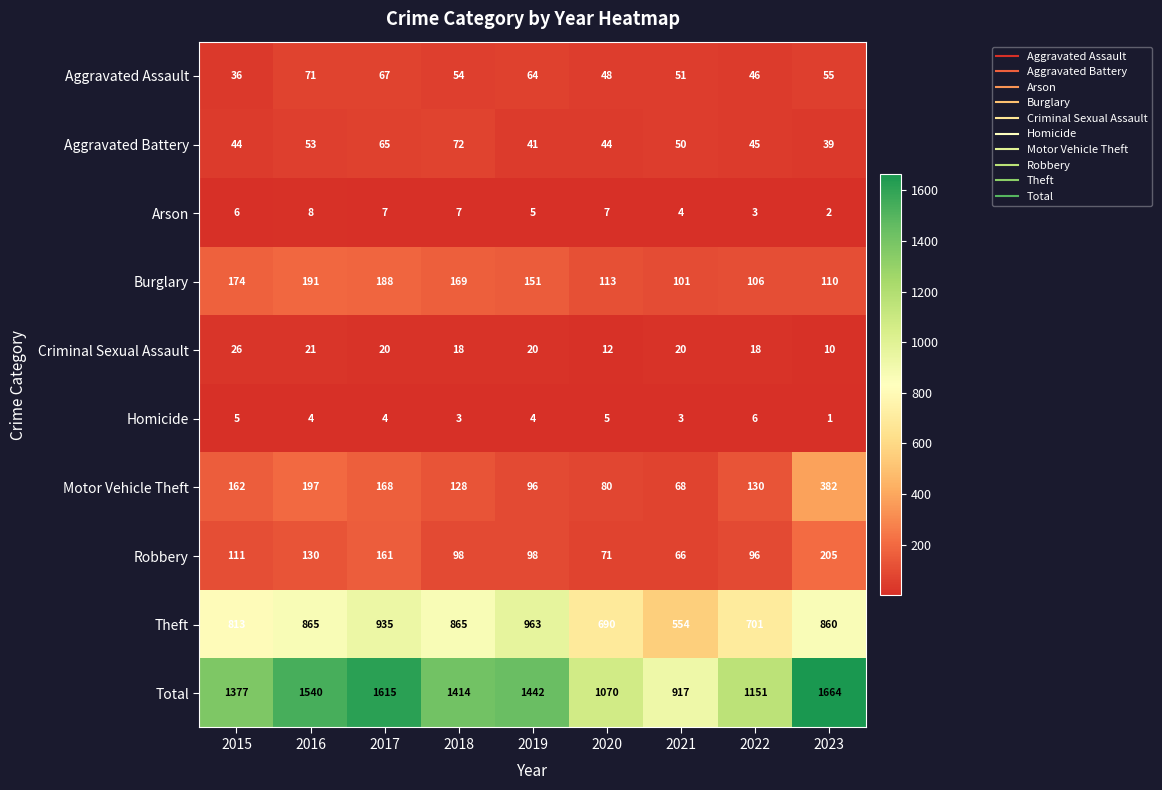

At which category does the chart reach its minimum across all series?

2023